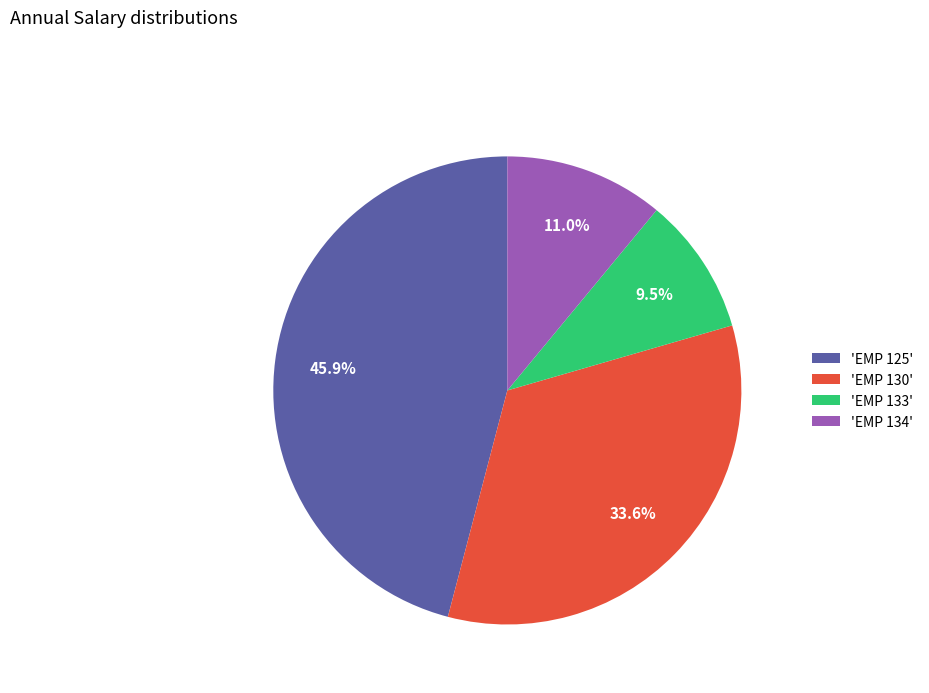

To the nearest percent, what is the difference between the largest and smallest slice percentages?

36%